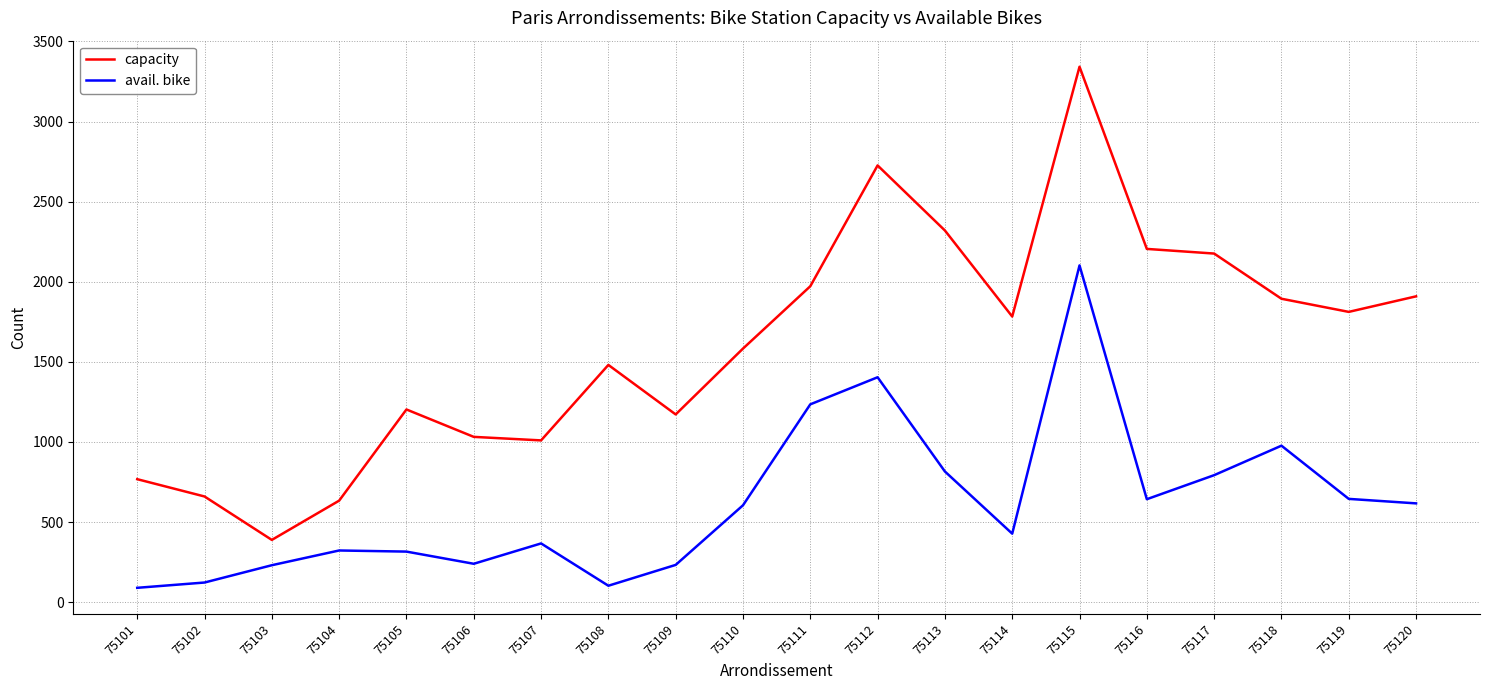

What is the maximum value for capacity?

3342